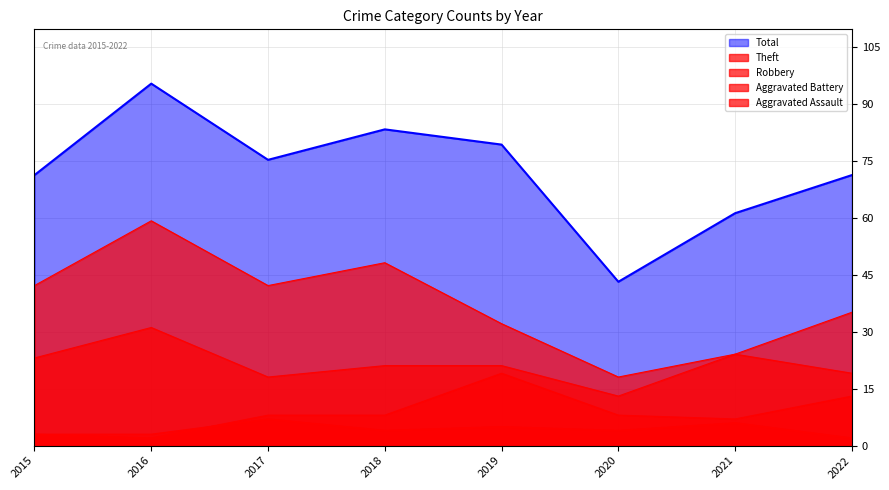

What is the value of the Robbery point at the 7th from the left?

24